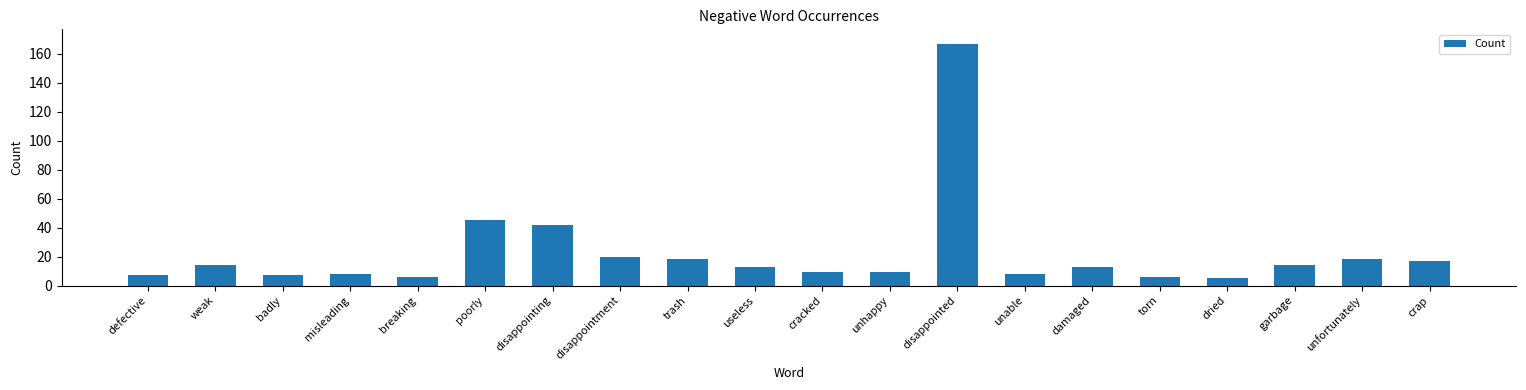

What is the label of the 16th bar from the right?

breaking